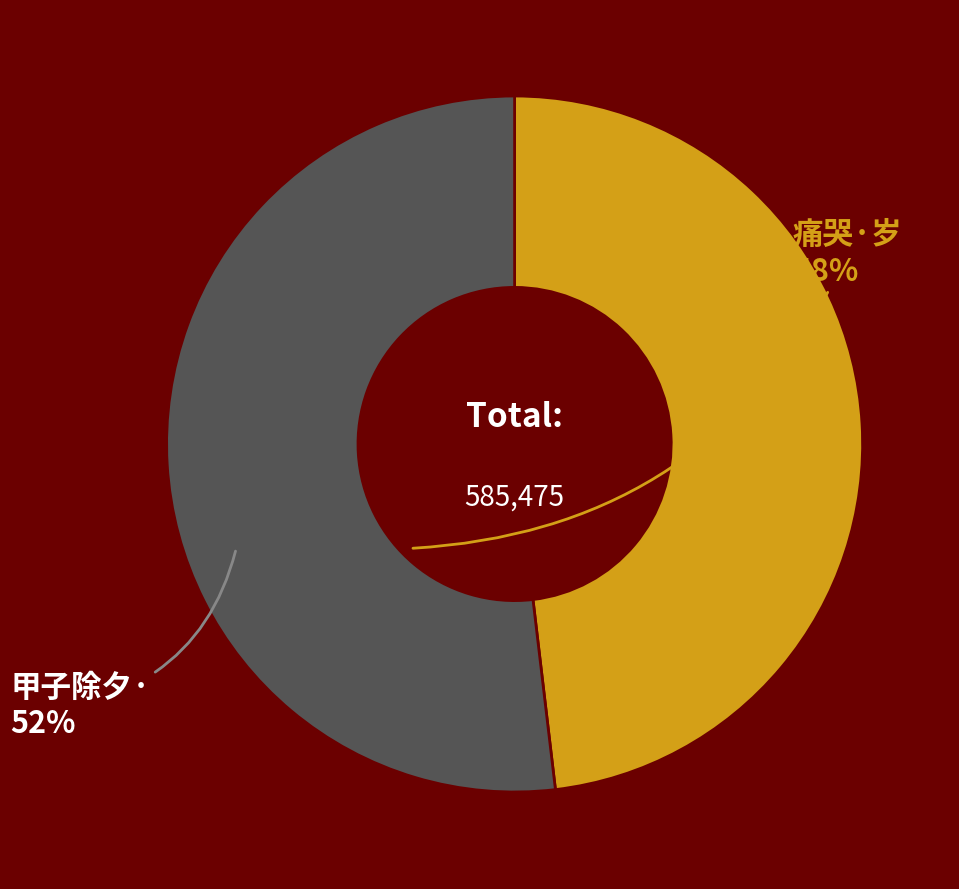

How many segments does this pie chart have?

2